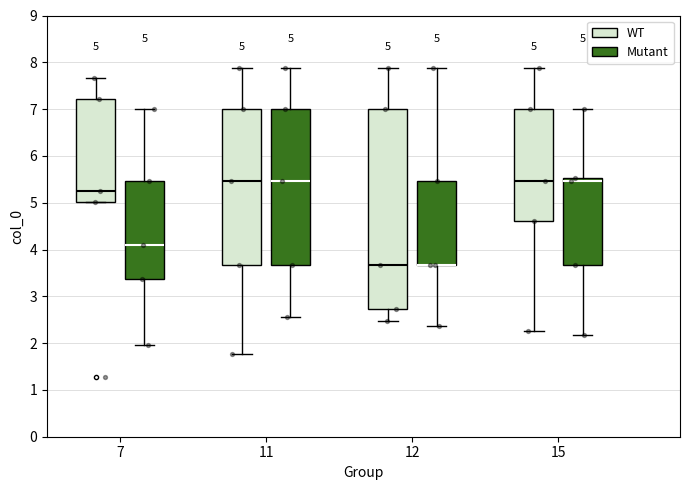

Comparing the boxes themselves (not the whiskers), which one is the tallest?

12 (WT)